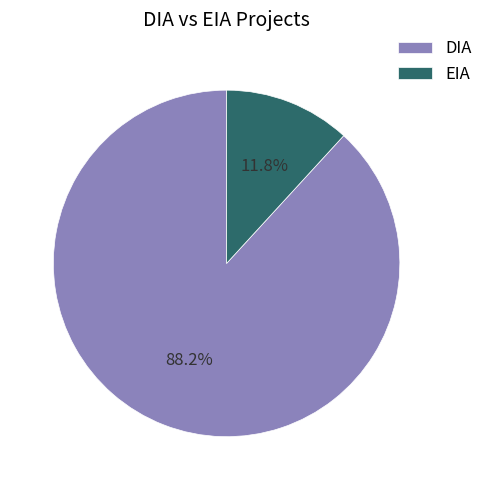

To the nearest percent, what is the difference between the DIA and EIA slice percentages?

76%